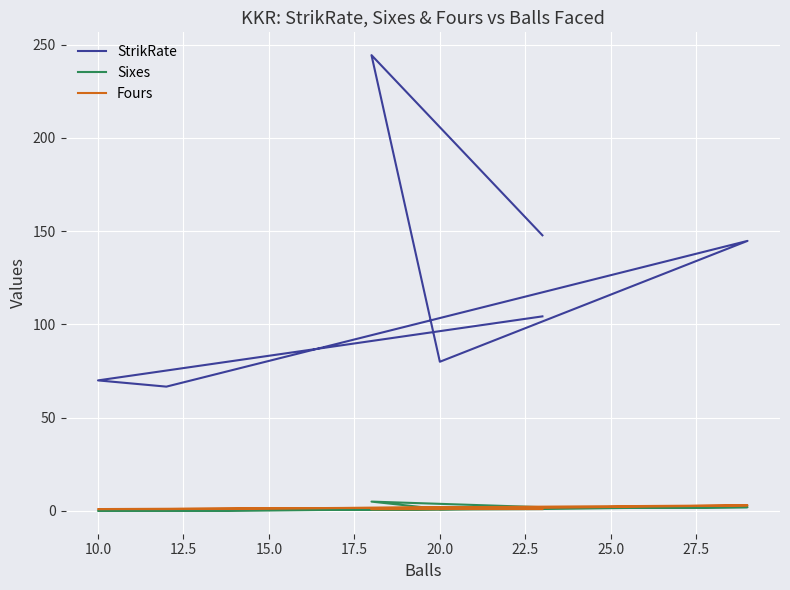

Does the chart display data point markers on the line(s)?

No